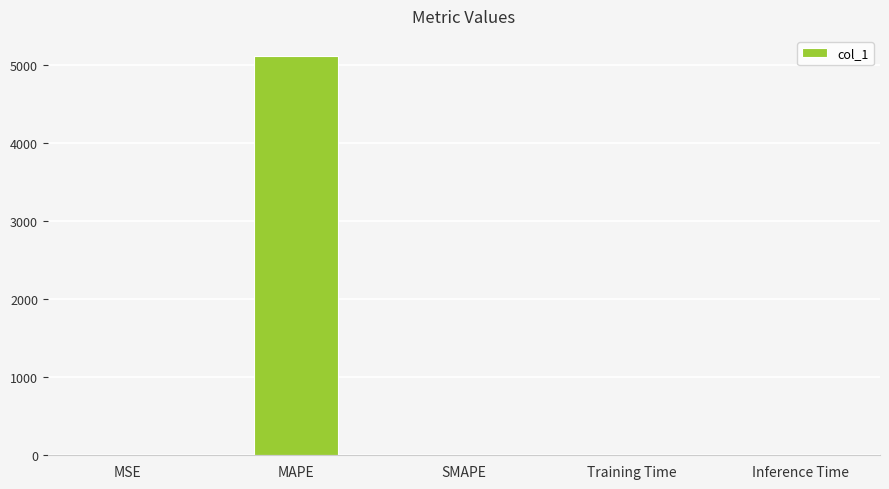

Between MAPE and MSE, which is larger?

MAPE